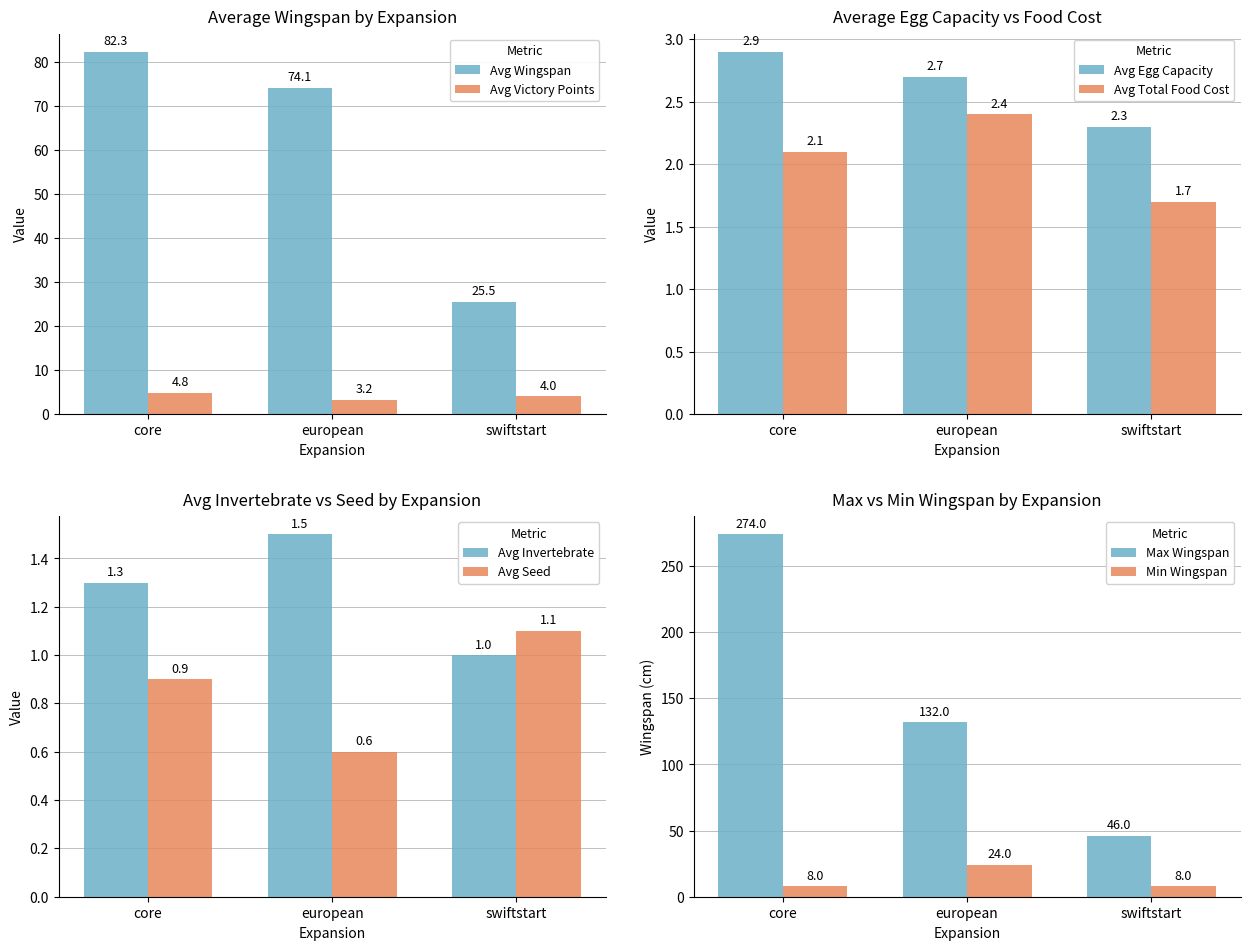

How many bars are there in total?

6